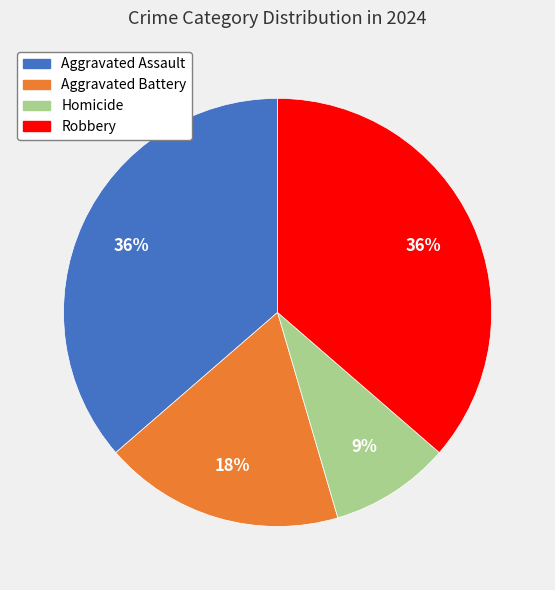

Which category has the smallest portion of the pie?

Homicide